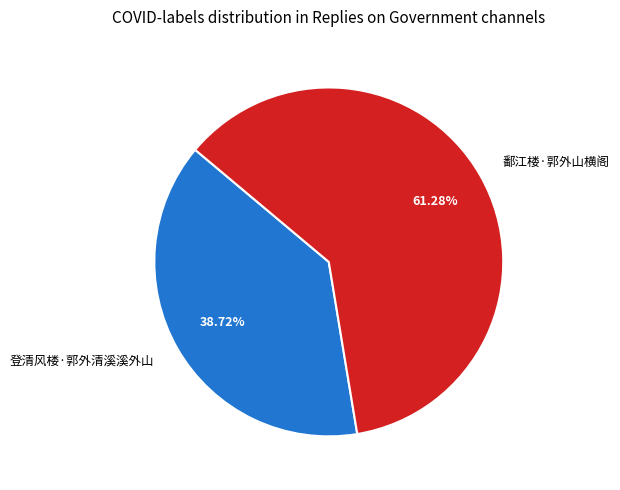

True or false: 鄱江楼·郭外山横阁 accounts for 50% of the total.

False